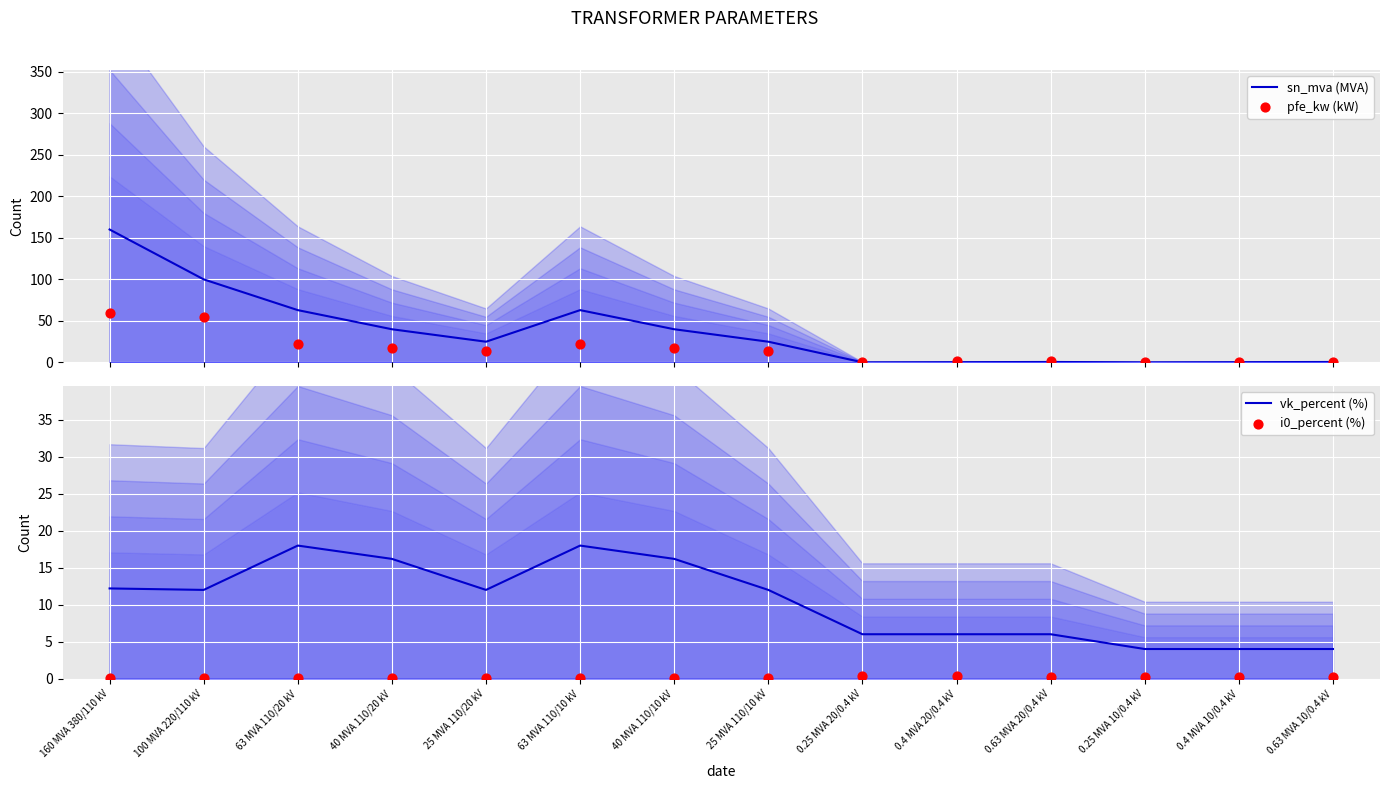

Which series has the widest spread of Y values?

sn_mva (MVA)